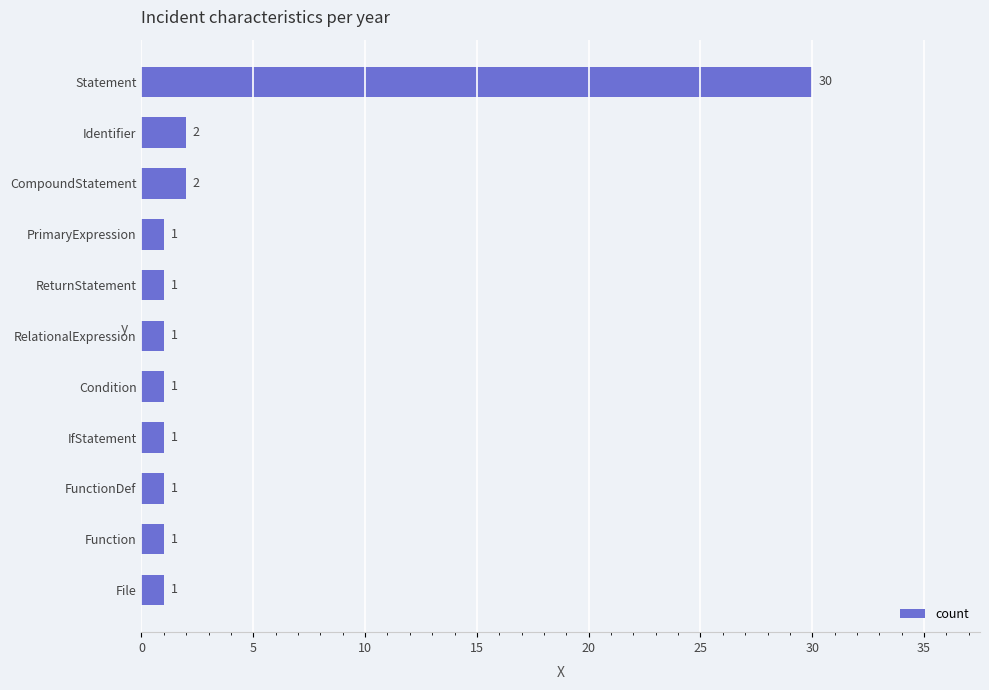

What is the maximum value shown in the chart?

30